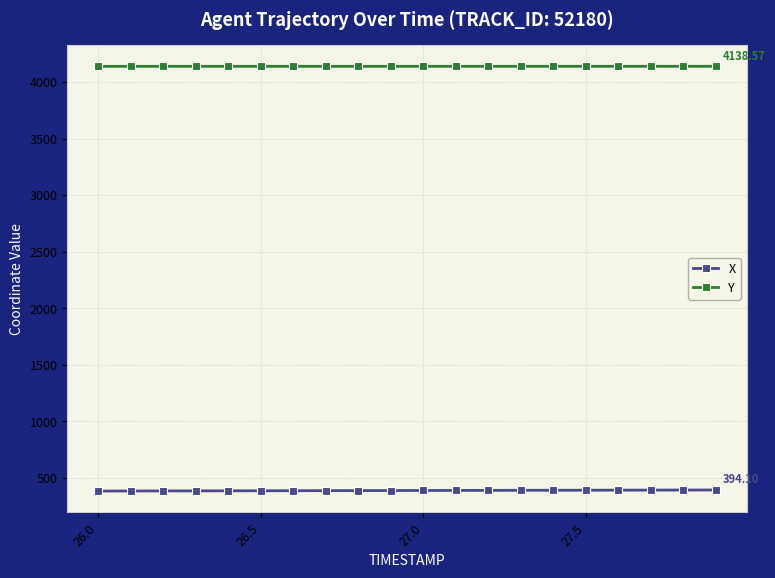

What is the sum of all X values?

7786.8